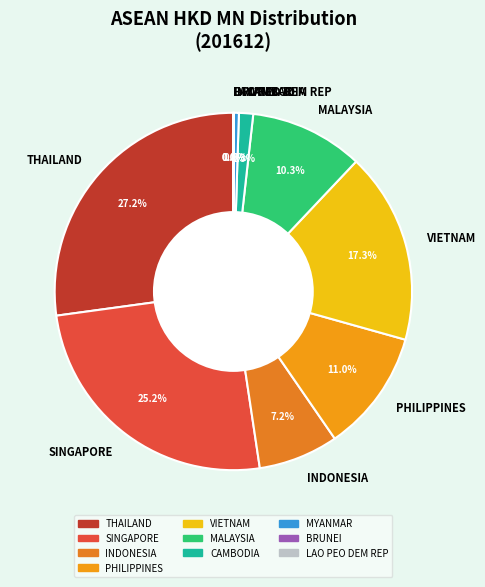

What portion of the pie excludes VIETNAM?

82.7%